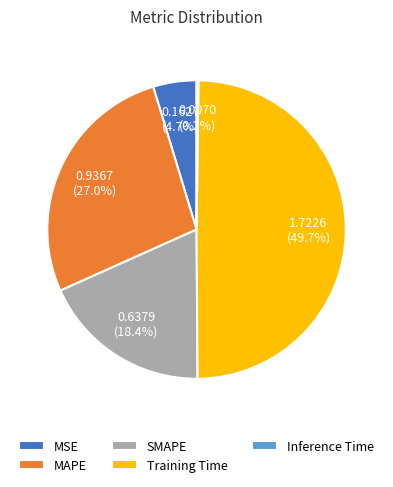

Which slice is the largest?

Training Time